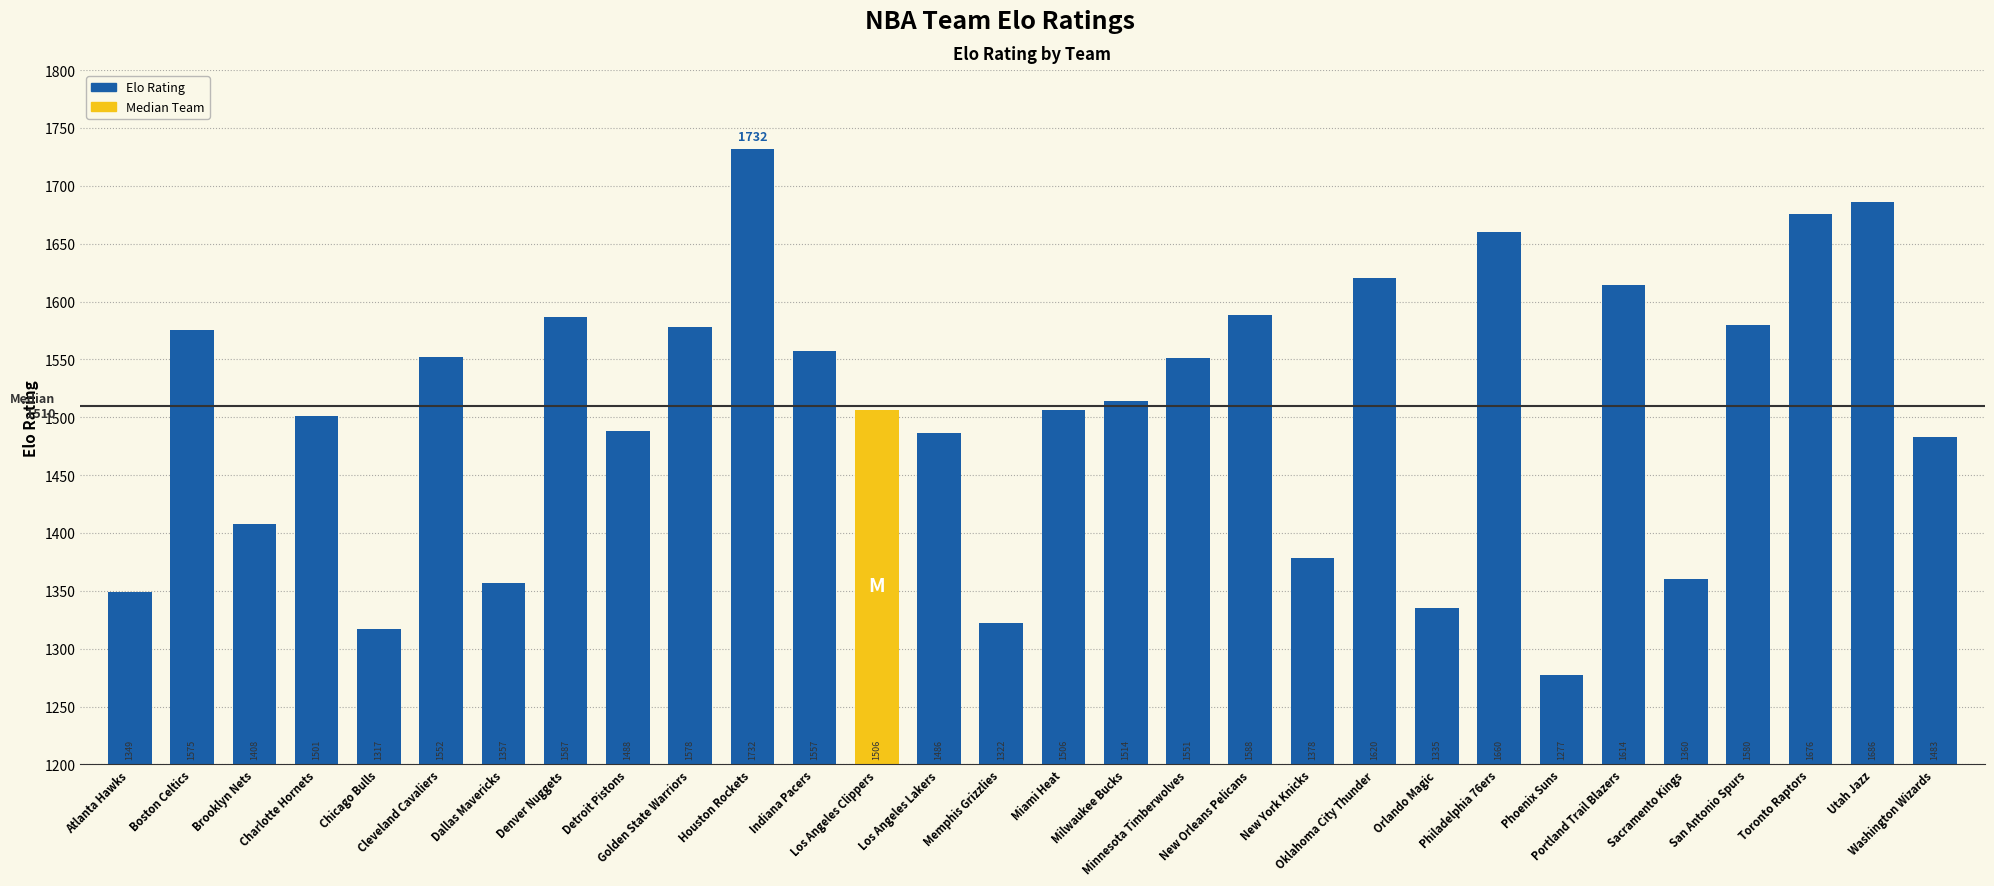

True or false: the data shows 718 at Golden State Warriors.

False